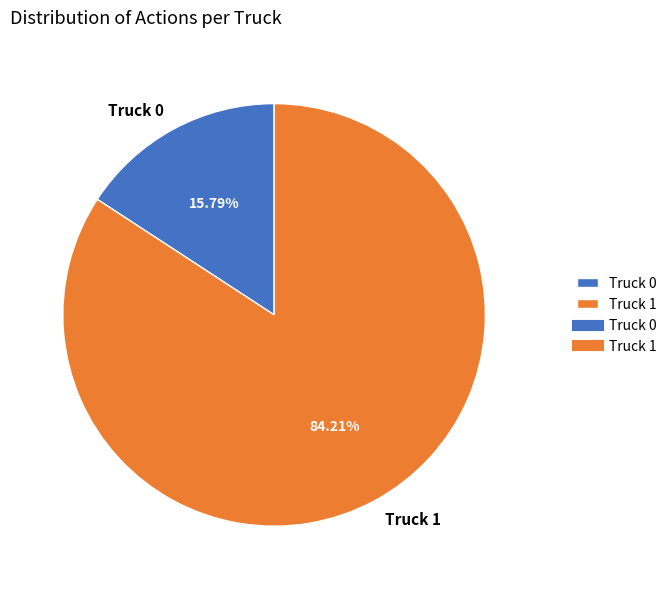

Which has a higher value, Truck 1 or Truck 0?

Truck 1